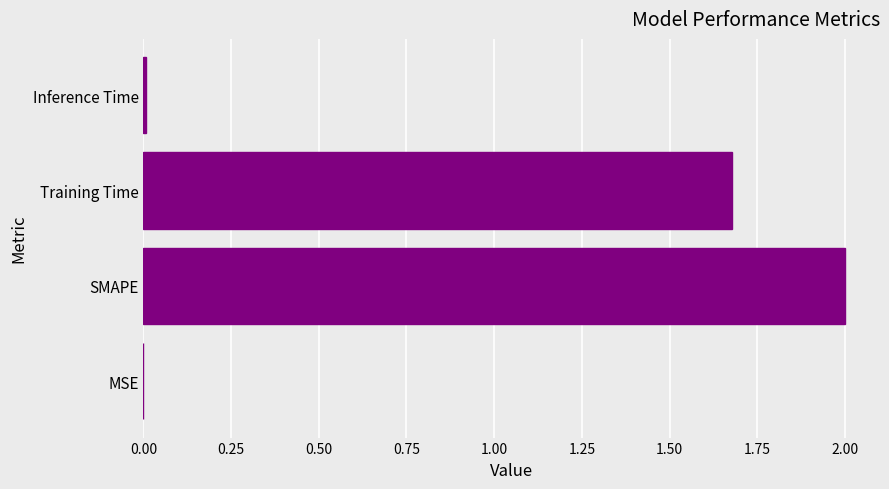

Approximately how many times larger is the value at SMAPE compared to Training Time?

1.2